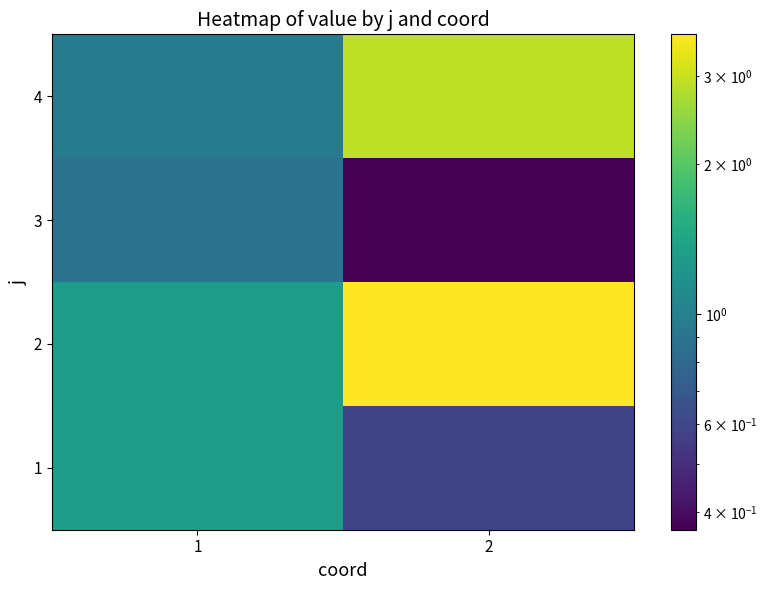

Reading right to left, extract all data points from this chart.

1: 2=0.6	1=1.3
2: 2=3.6	1=1.3
3: 2=0.4	1=0.9
4: 2=2.9	1=0.9